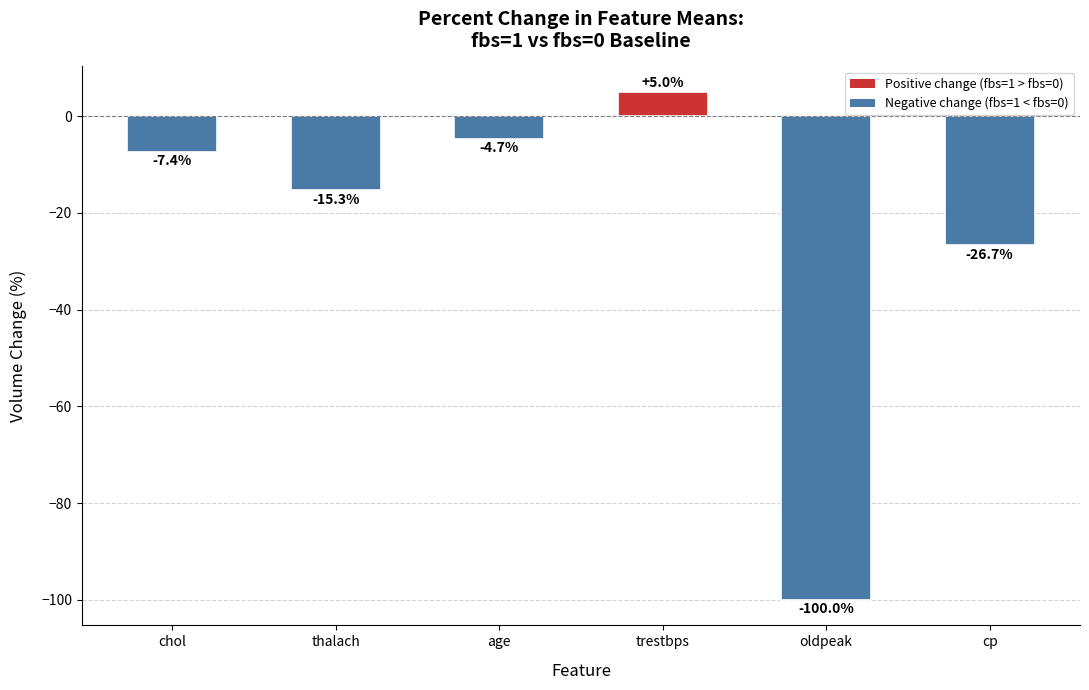

What is the maximum value shown in the chart?

5.0